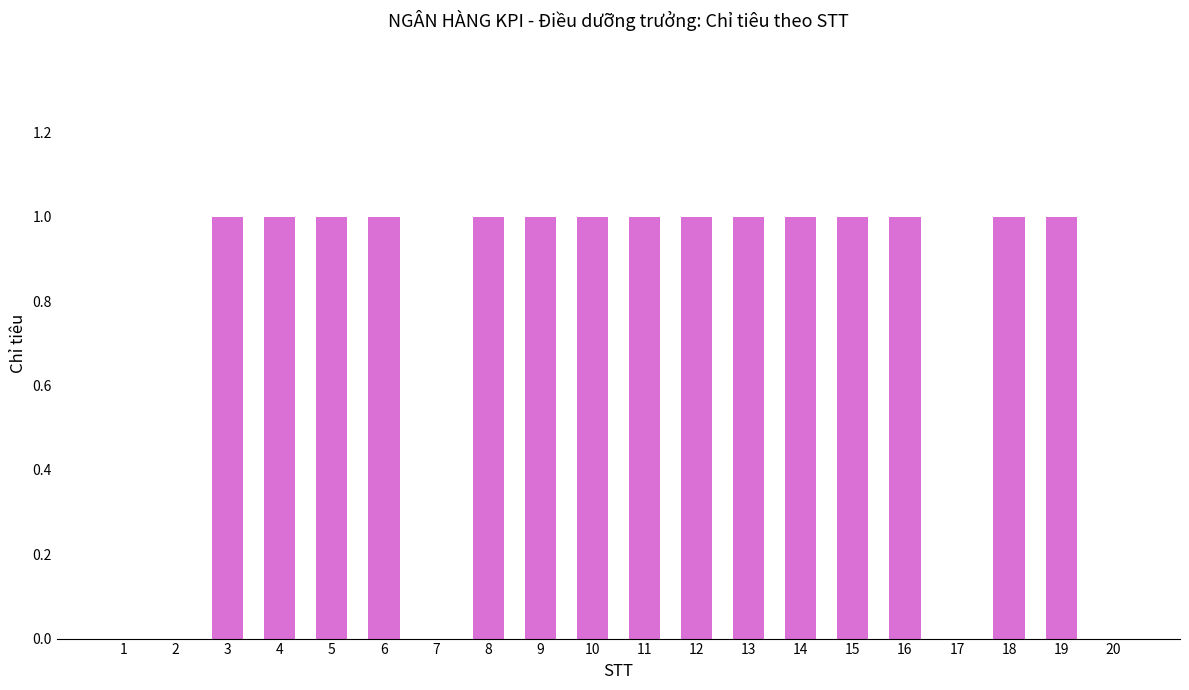

What is the maximum value shown in the chart?

1